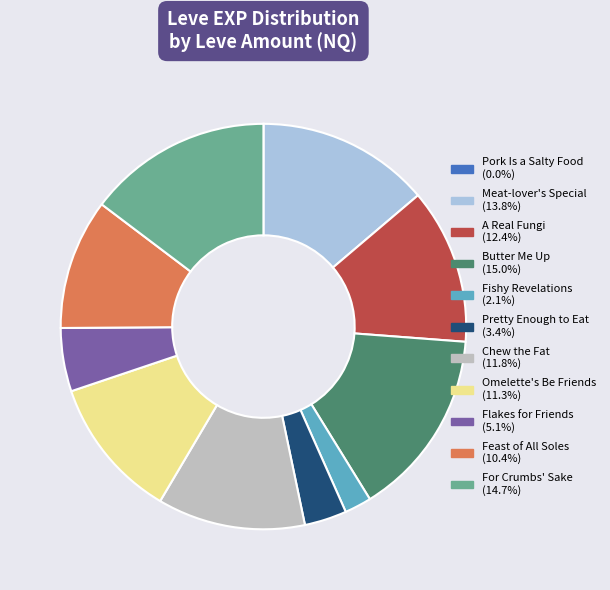

Is there a majority slice in this chart?

No